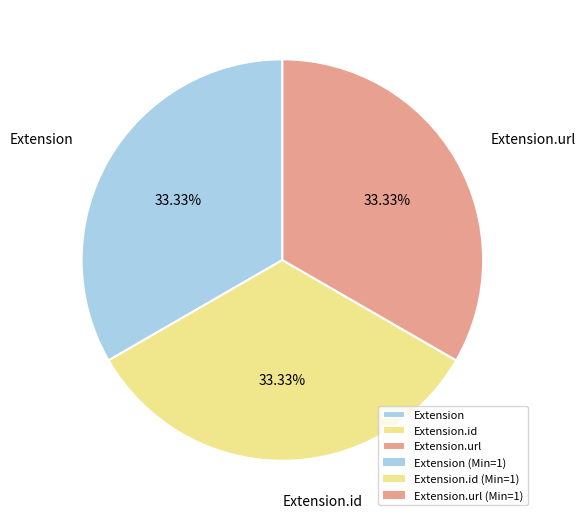

Combined, do Extension.url and Extension.id account for over 50%?

Yes